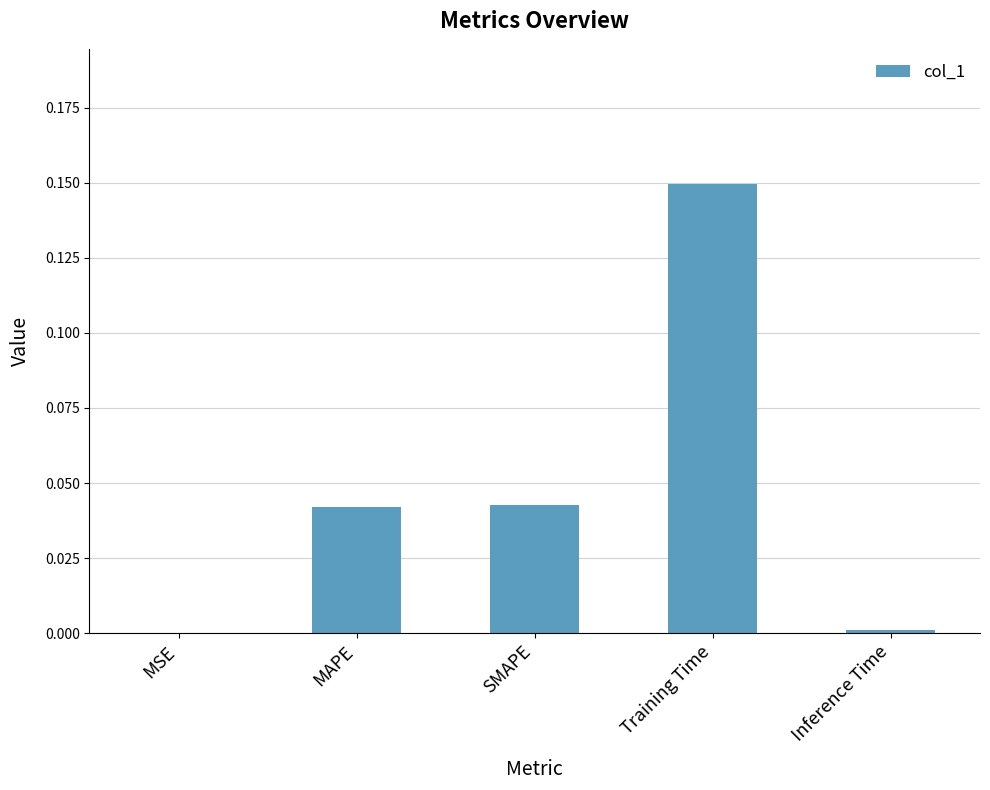

Count the number of categories in the chart.

5